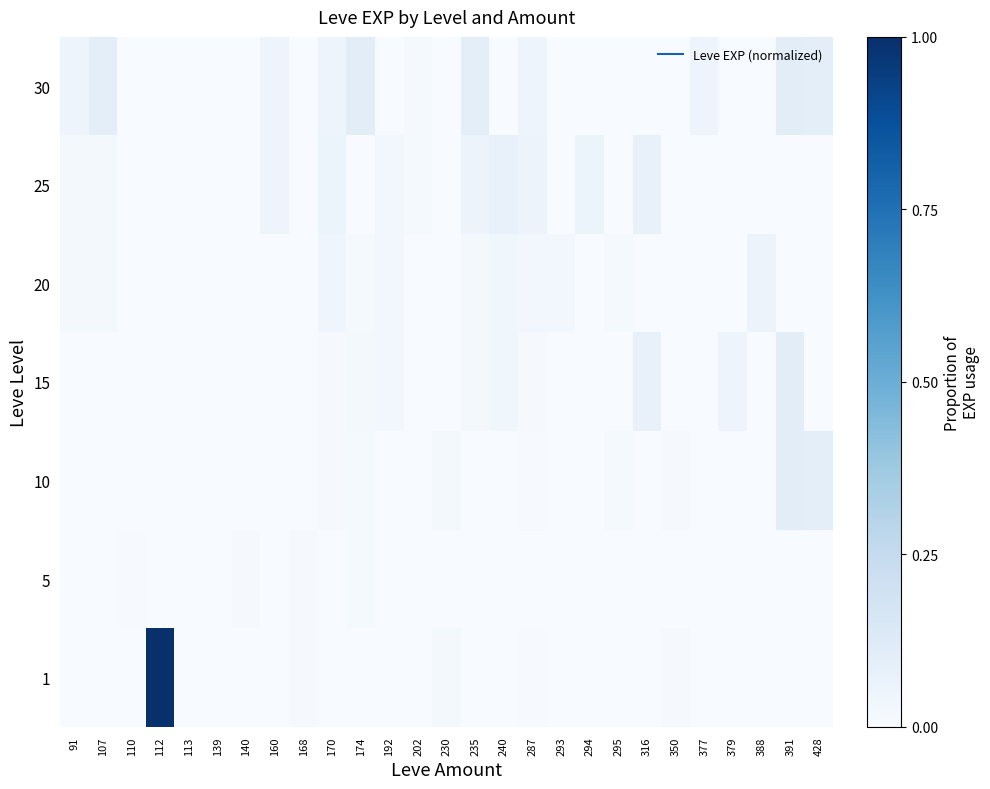

Which label corresponds to the smallest value in the chart?

110